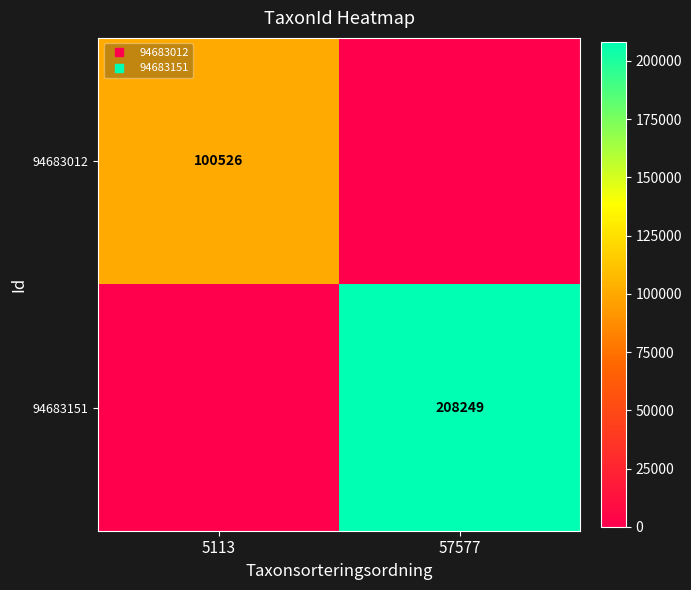

Between 5113 and 57577, which series saw the biggest shift?

94683151